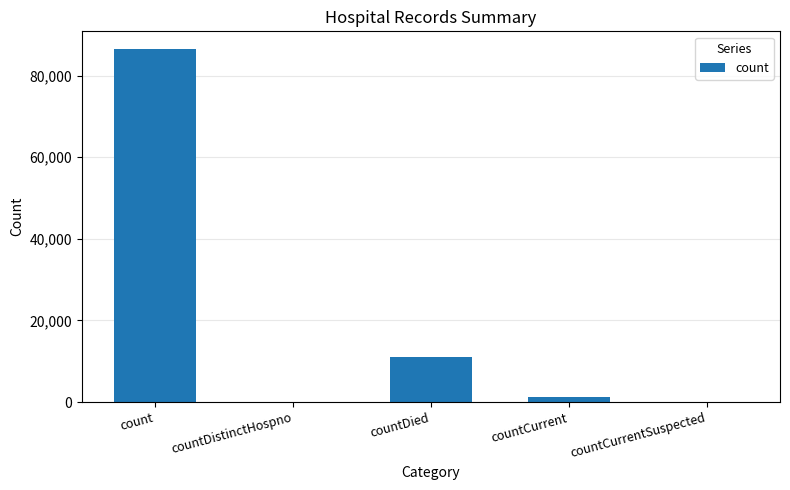

The value at countCurrentSuspected is 0. True or false?

True